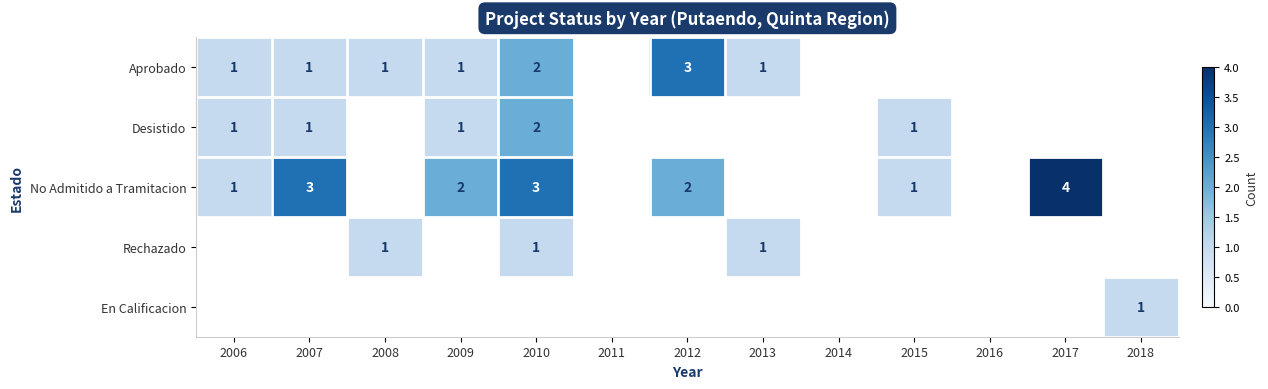

Which label corresponds to the smallest value in the chart?

2006